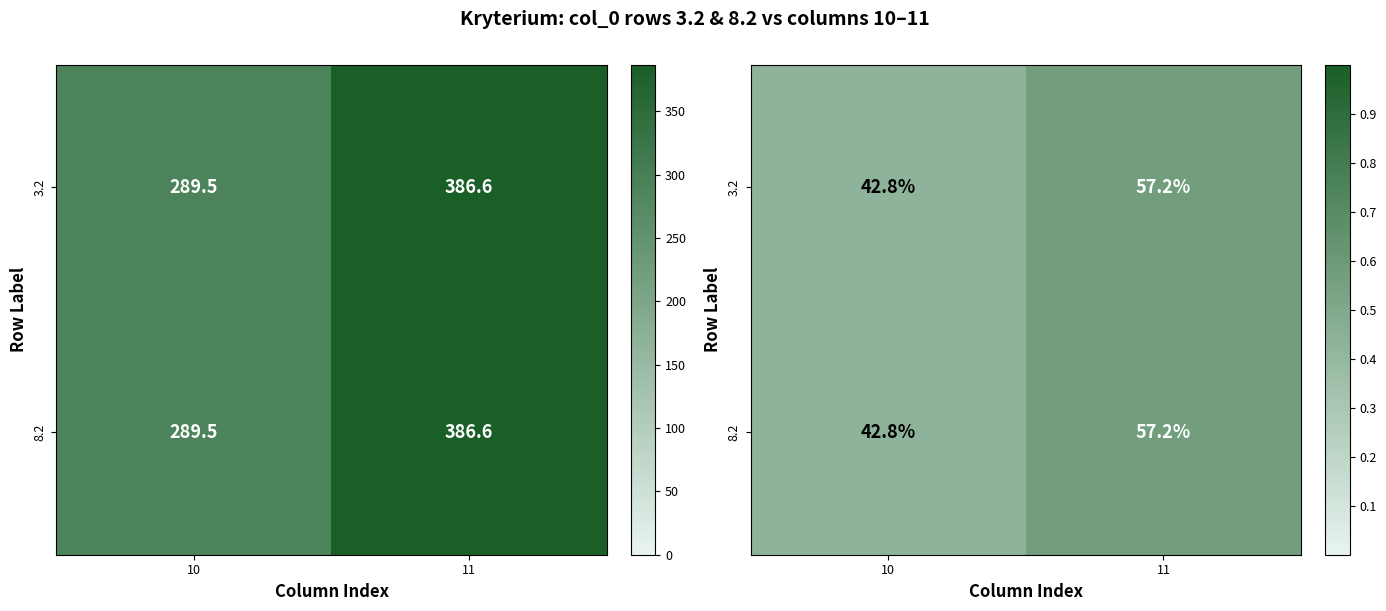

What is the sum of the 3.2 values at 10 and 11?

1.0